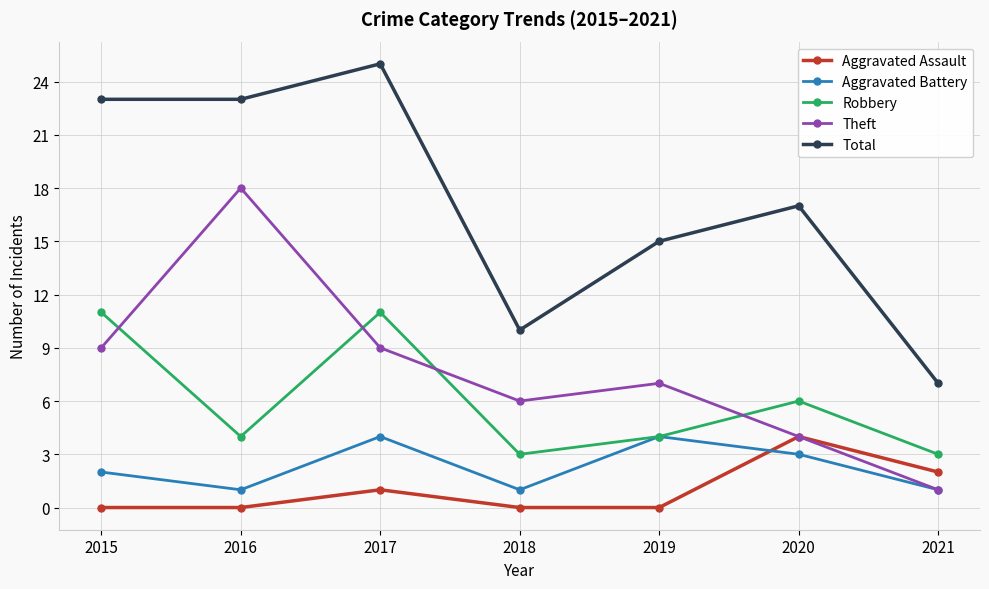

The Theft series shows 12 at 2015. True or false?

False